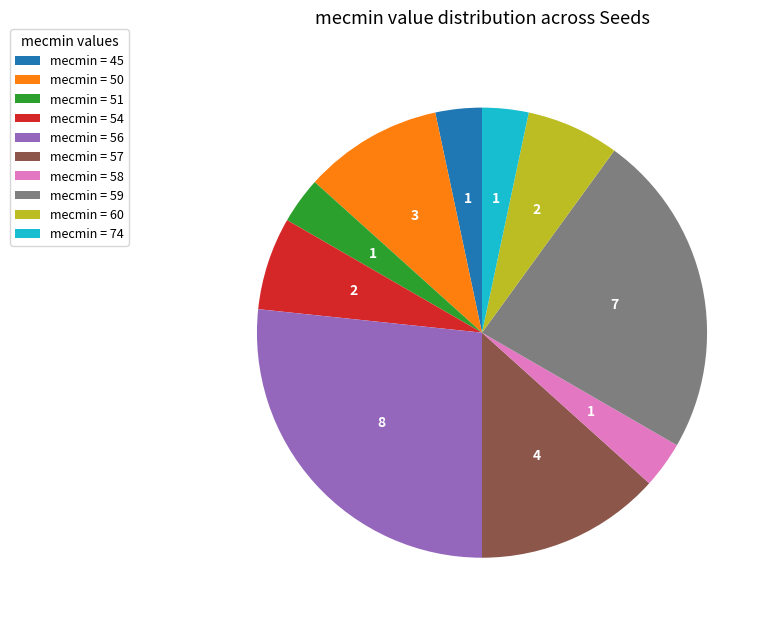

True or false: mecmin = 51 accounts for 14% of the total.

False